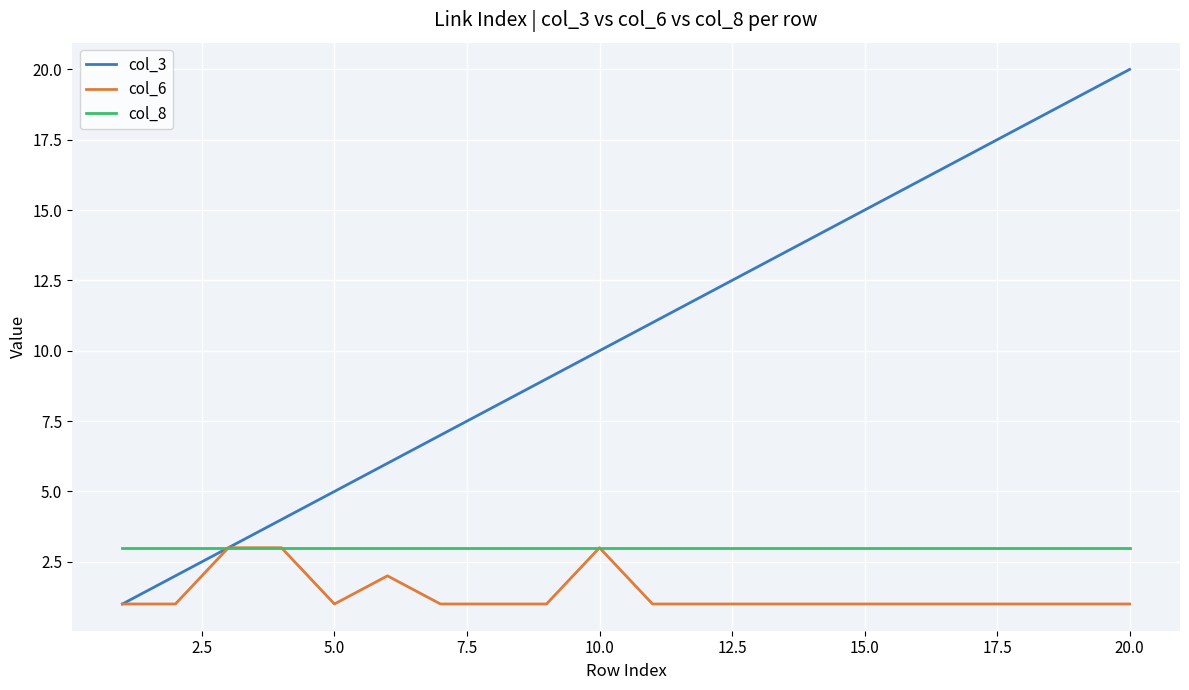

Rank the series by their average value, from highest to lowest.

col_3, col_8, col_6